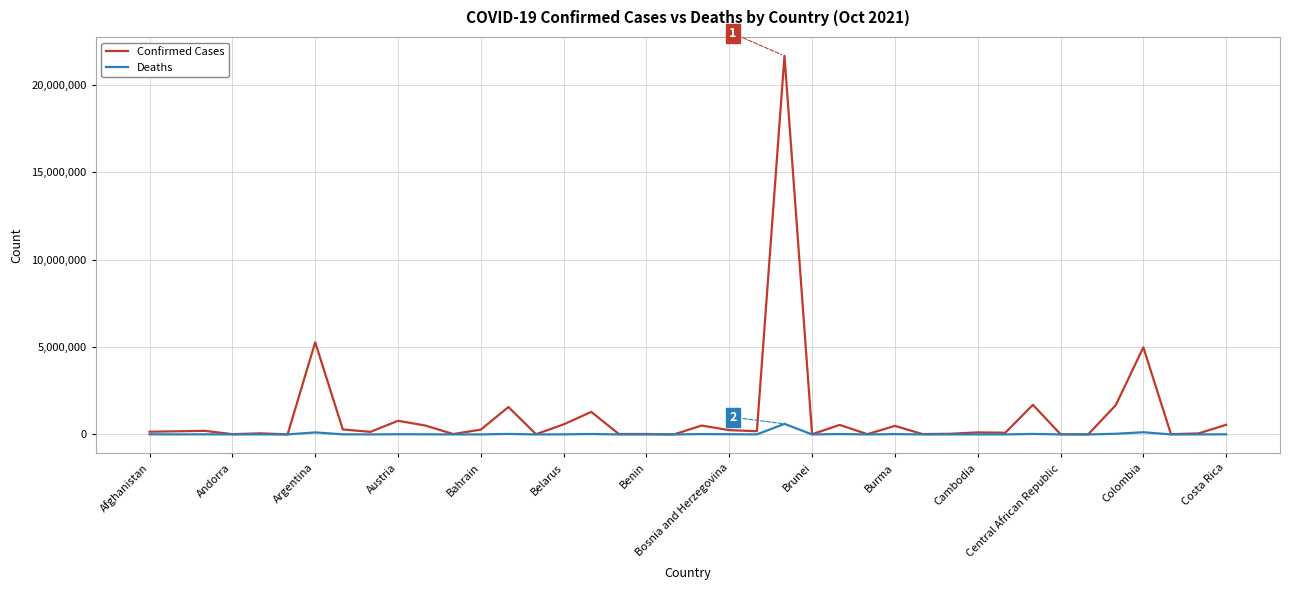

What is the difference between the maximum and minimum values in the Confirmed Cases series?

21649293